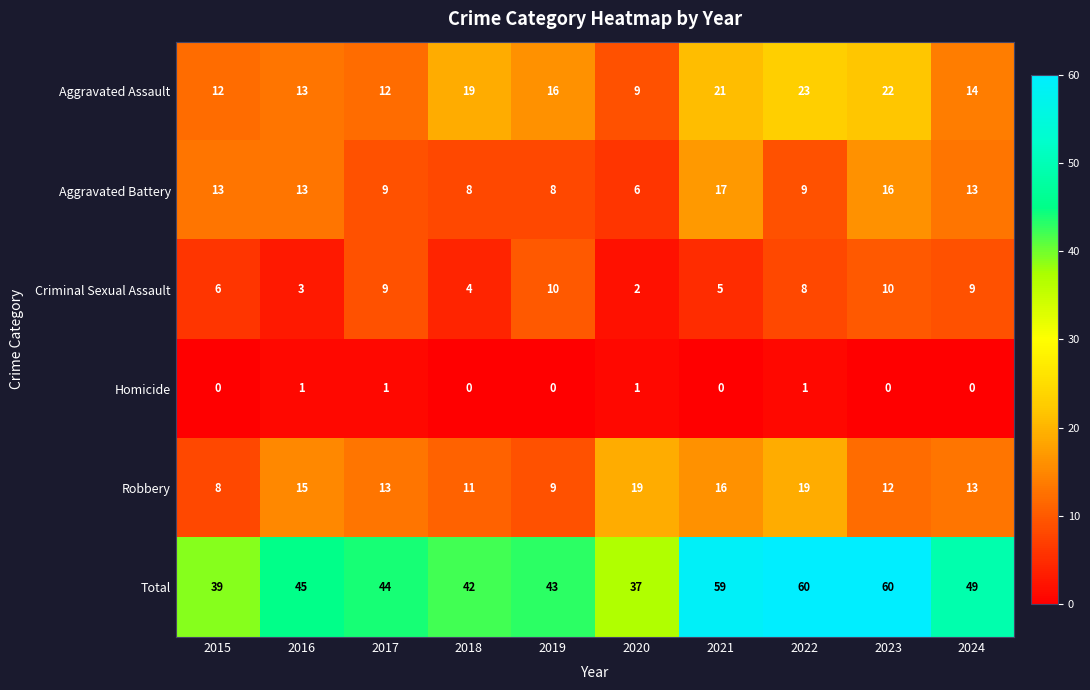

Between 2020 and 2022, which series saw the biggest shift?

Total